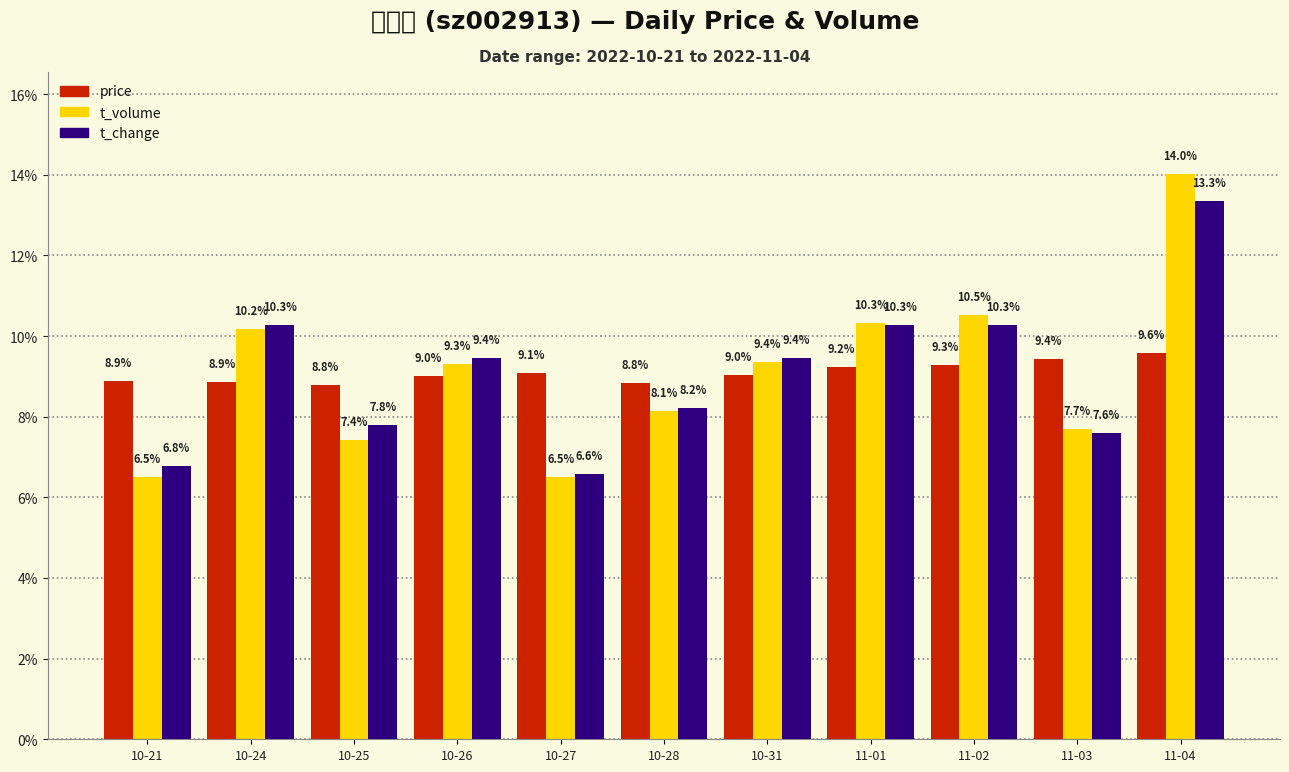

What is the value of the price bar at the 2nd from the left?

8.9